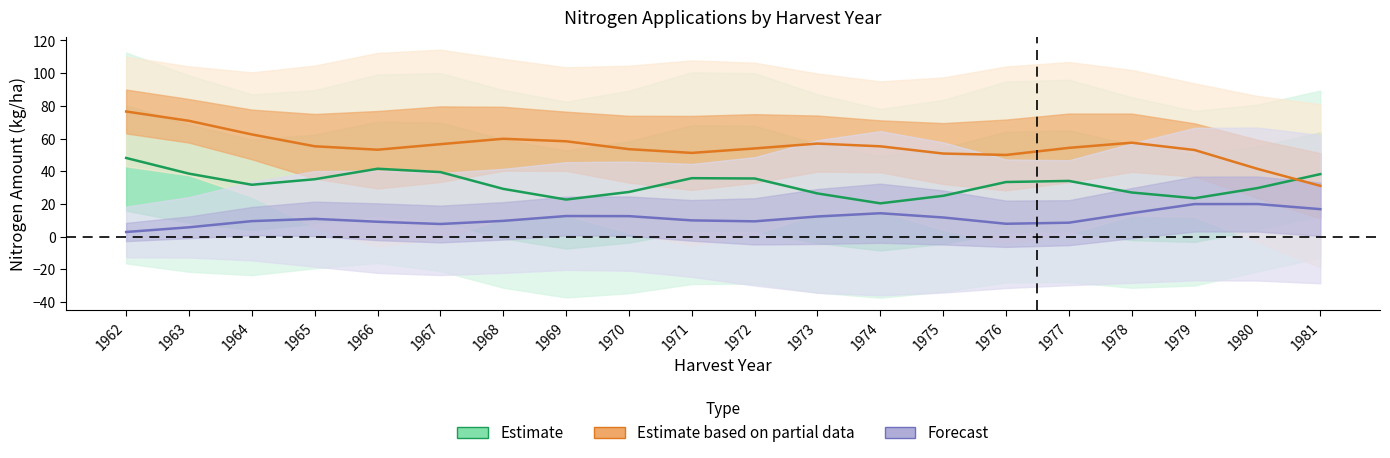

The value of Forecast at 1962 is 2.8. True or false?

True